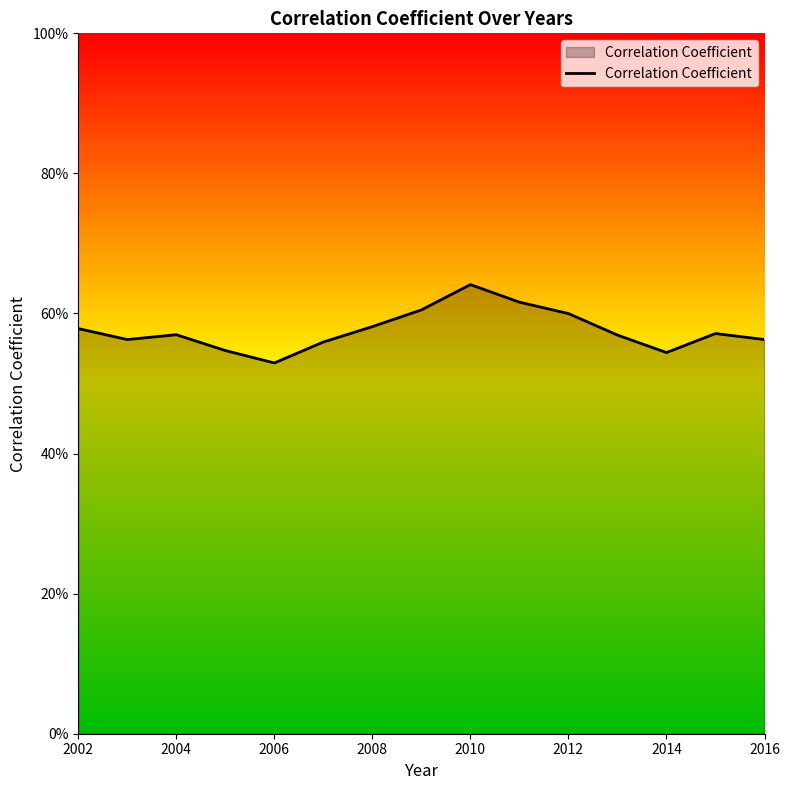

Does the chart display data point markers on the line(s)?

No